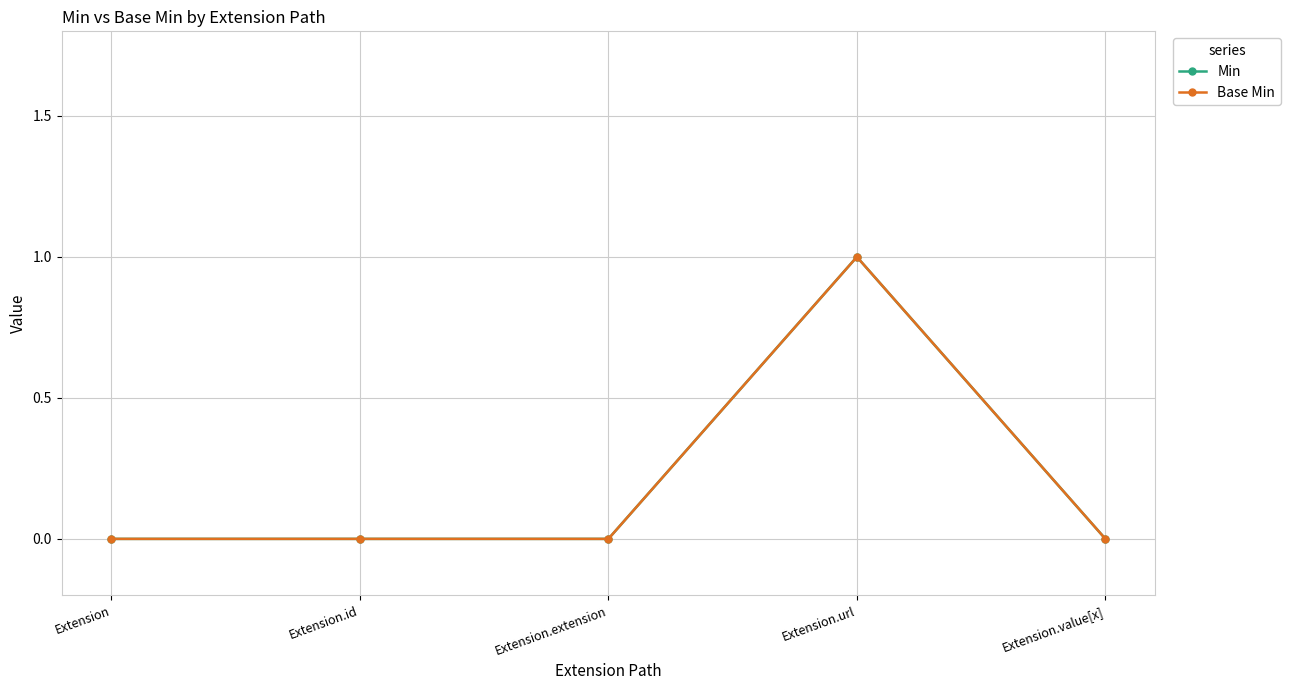

What is the label of the 3rd point from the right?

Extension.extension